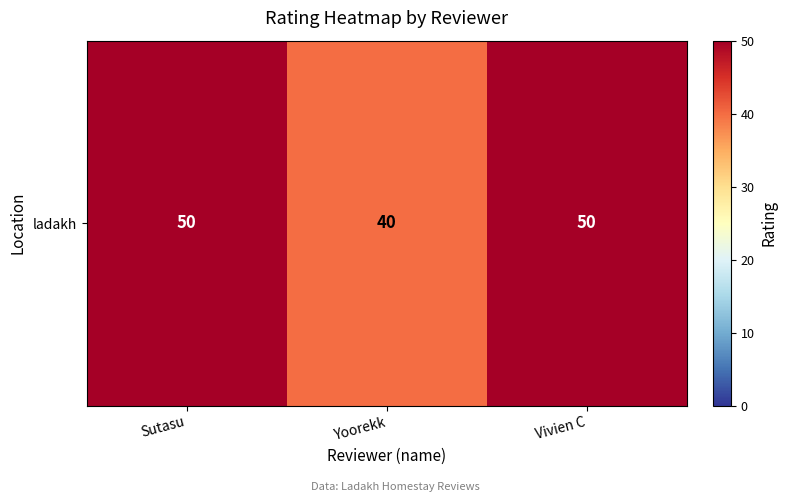

Where is the data nearest to the value 45?

Sutasu